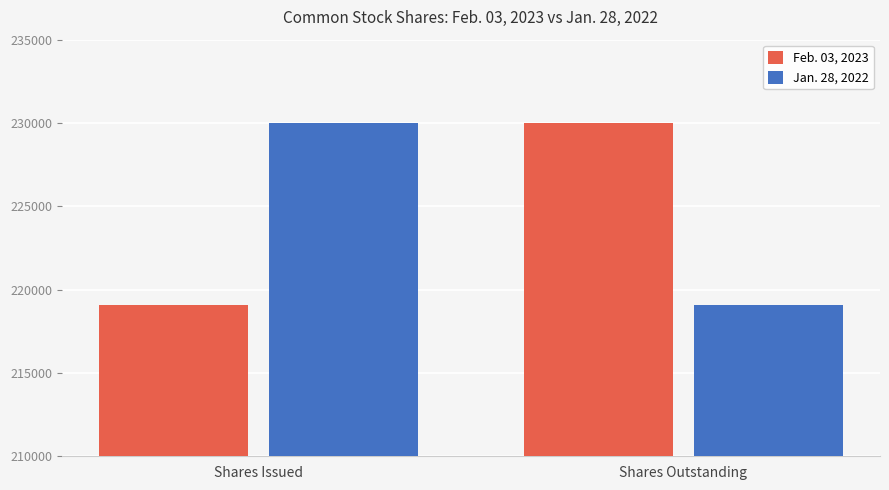

Reading left to right, transcribe all the data shown in this chart.

Feb. 03, 2023: Shares Issued=219105	Shares Outstanding=230016
Jan. 28, 2022: Shares Issued=230016	Shares Outstanding=219105